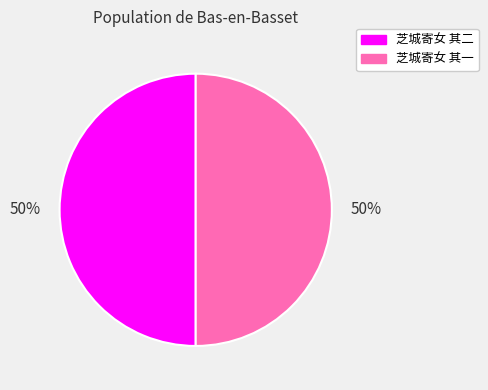

Is the sum of 芝城寄女 其一 and 芝城寄女 其二 greater than half?

Yes